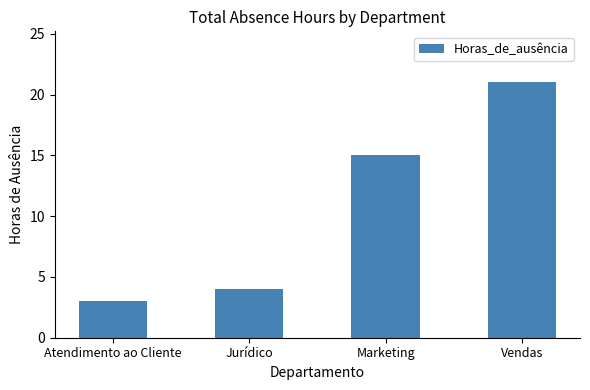

What is the difference between the maximum and minimum values?

18